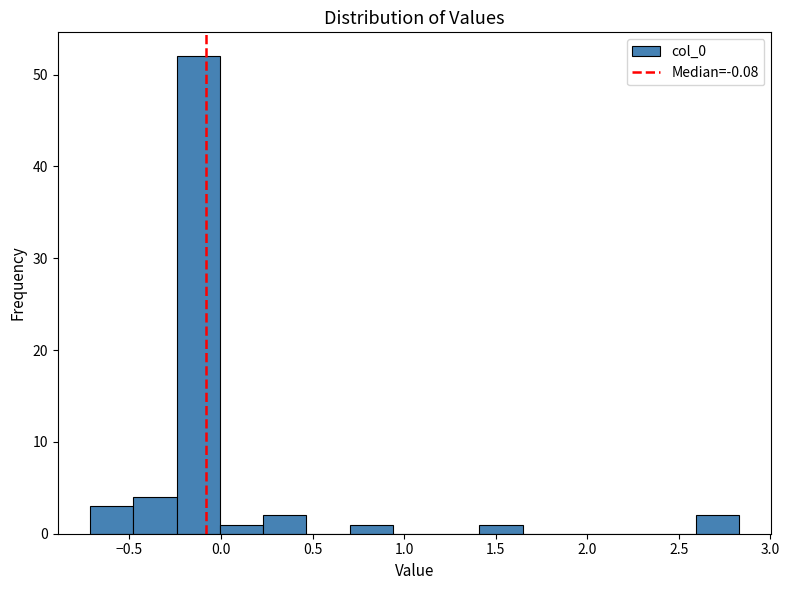

Reading left to right, list every bar in this chart as the range it spans on the x-axis followed by its height. Neither the bar edges nor the heights are printed on the chart, so give them approximately, as read against the axes.

-0.70 to -0.50: 3
-0.50 to -0.25: 4
-0.25 to 0.00: 52
0.00 to 0.25: 1
0.25 to 0.45: 2
0.45 to 0.70: 0
0.70 to 0.95: 1
0.95 to 1.15: 0
1.15 to 1.40: 0
1.40 to 1.65: 1
1.65 to 1.90: 0
1.90 to 2.10: 0
2.10 to 2.35: 0
2.35 to 2.60: 0
2.60 to 2.85: 2